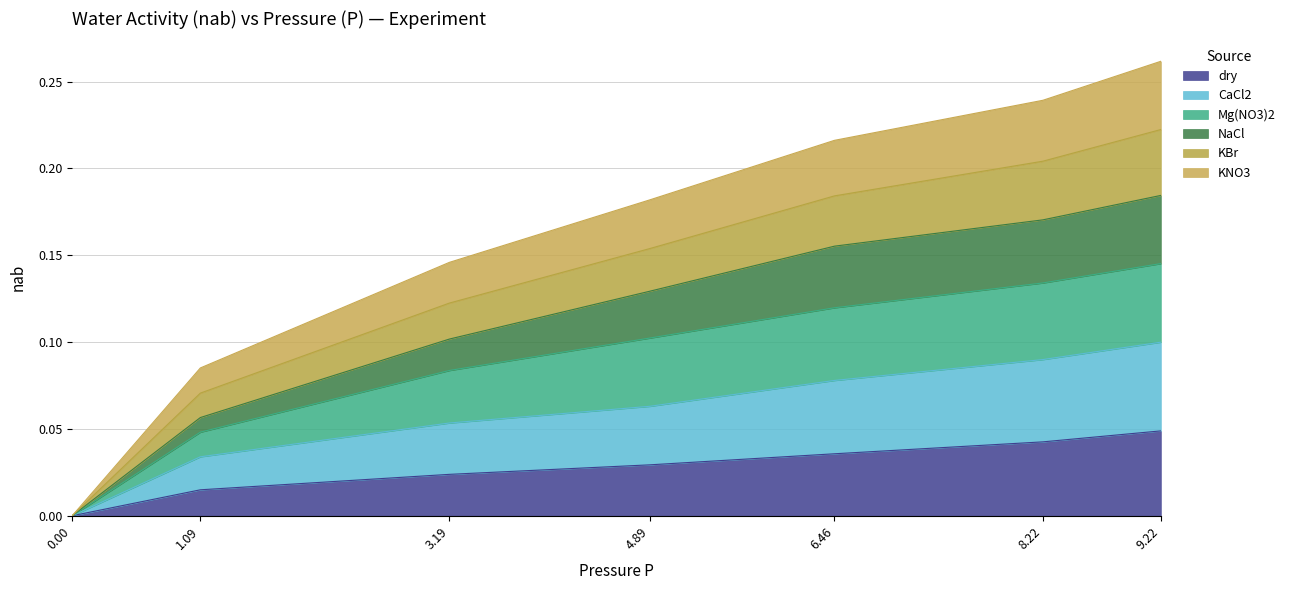

What is the value of the NaCl point at the 2nd from the left?

0.1